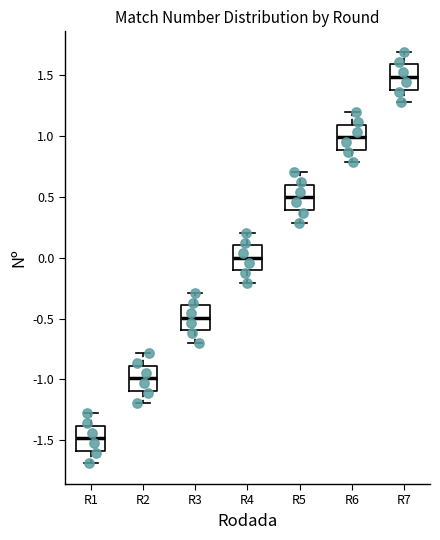

Reading left to right, transcribe this box plot: for each box, give where its median line is, the range the box spans, and where its two whiskers end, as read against the y-axis. The values are not printed on the chart, so give them approximately, as read against the axis.

R1: median -1.5, box -1.6 to -1.4, whiskers -1.7 to -1.3
R2: median -1.0, box -1.1 to -0.9, whiskers -1.2 to -0.8
R3: median -0.5, box -0.6 to -0.4, whiskers -0.7 to -0.3
R4: median 0.0, box -0.1 to 0.1, whiskers -0.2 to 0.2
R5: median 0.5, box 0.4 to 0.6, whiskers 0.3 to 0.7
R6: median 1.0, box 0.9 to 1.1, whiskers 0.8 to 1.2
R7: median 1.5, box 1.4 to 1.6, whiskers 1.3 to 1.7